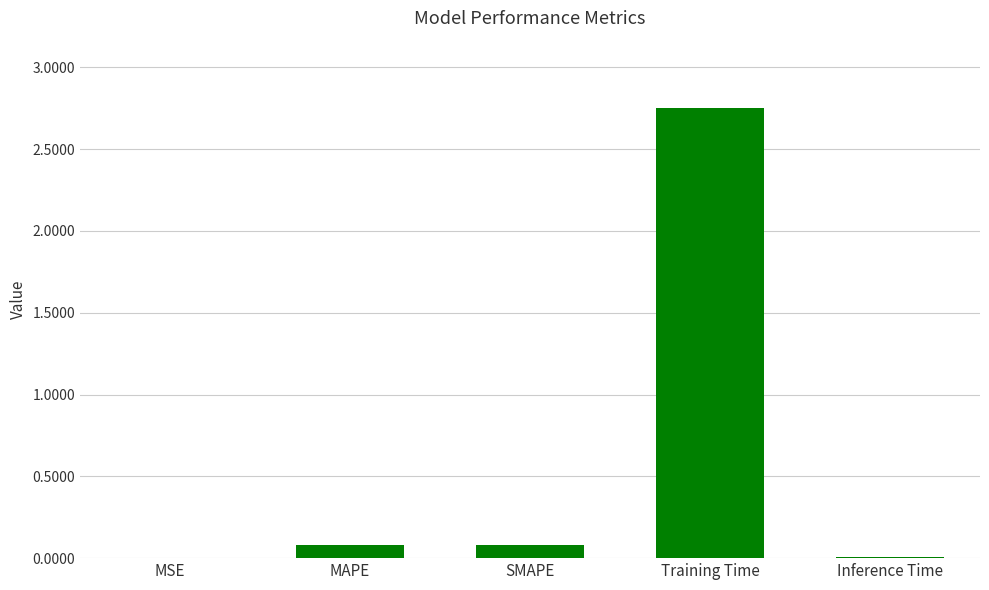

Which label corresponds to the largest value in the chart?

Training Time